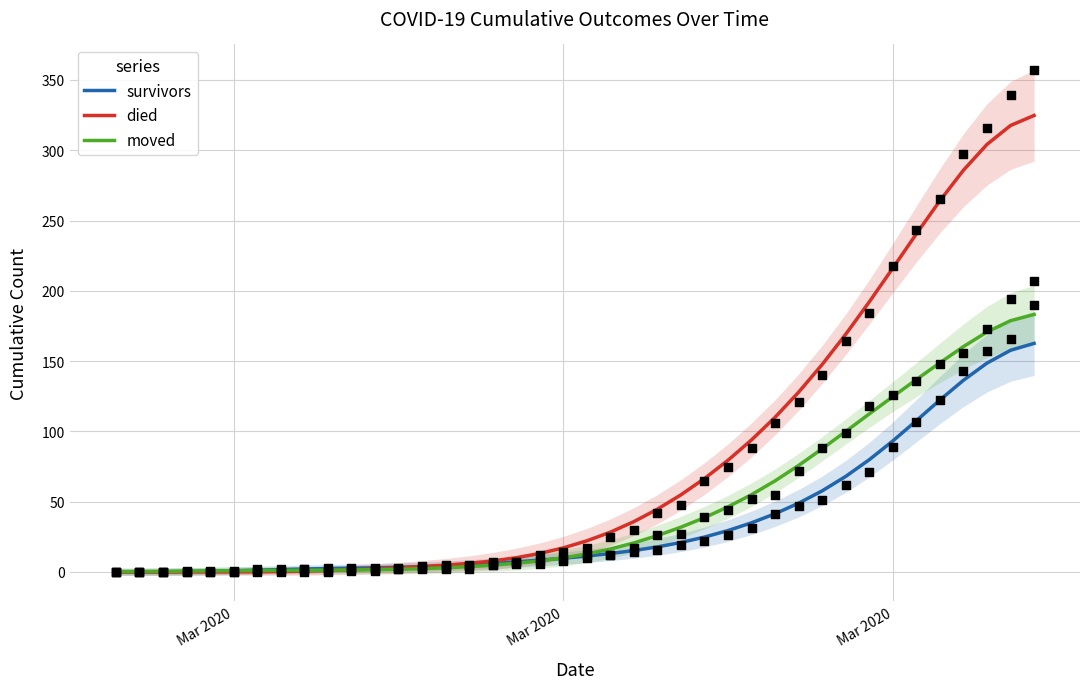

Which series contains the highest Y value?

died